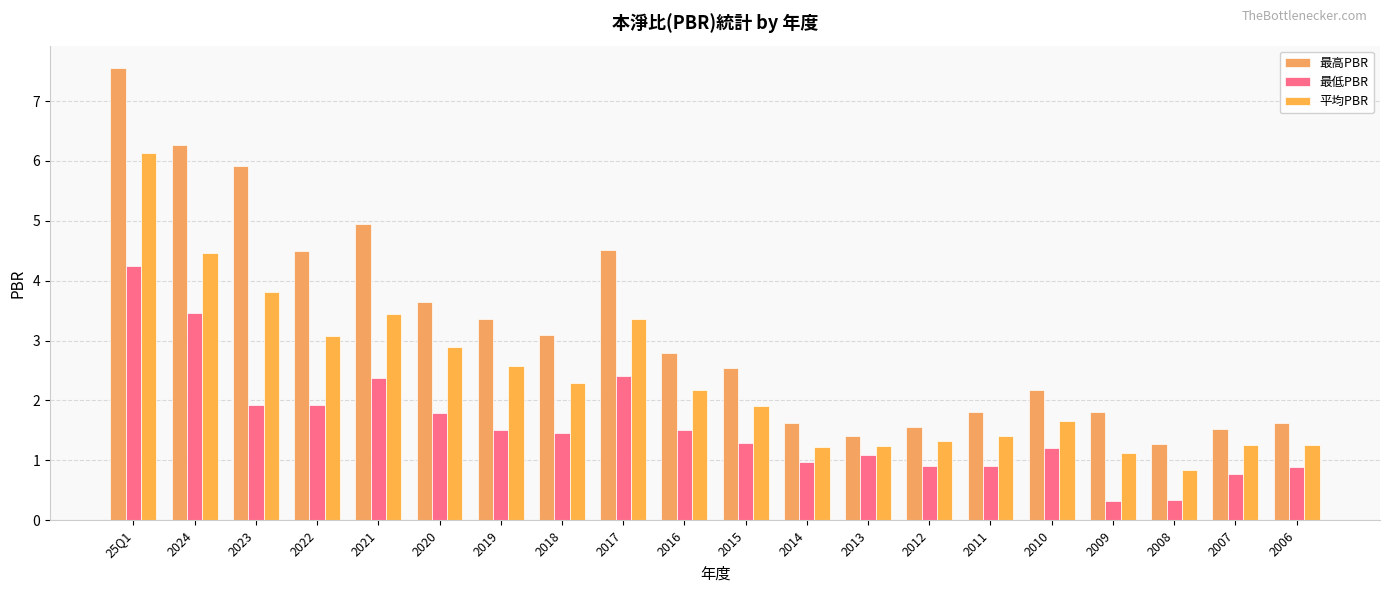

How many groups of bars are there?

20